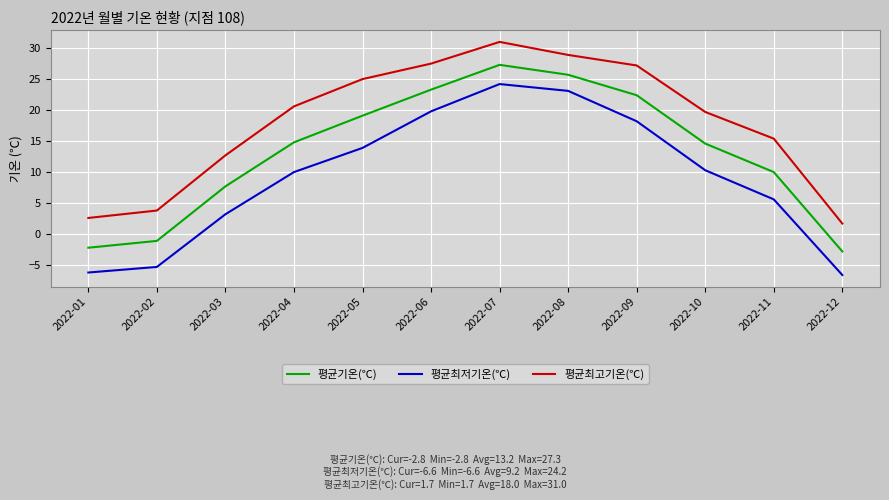

Which series has the largest total across all categories?

평균최고기온(℃)